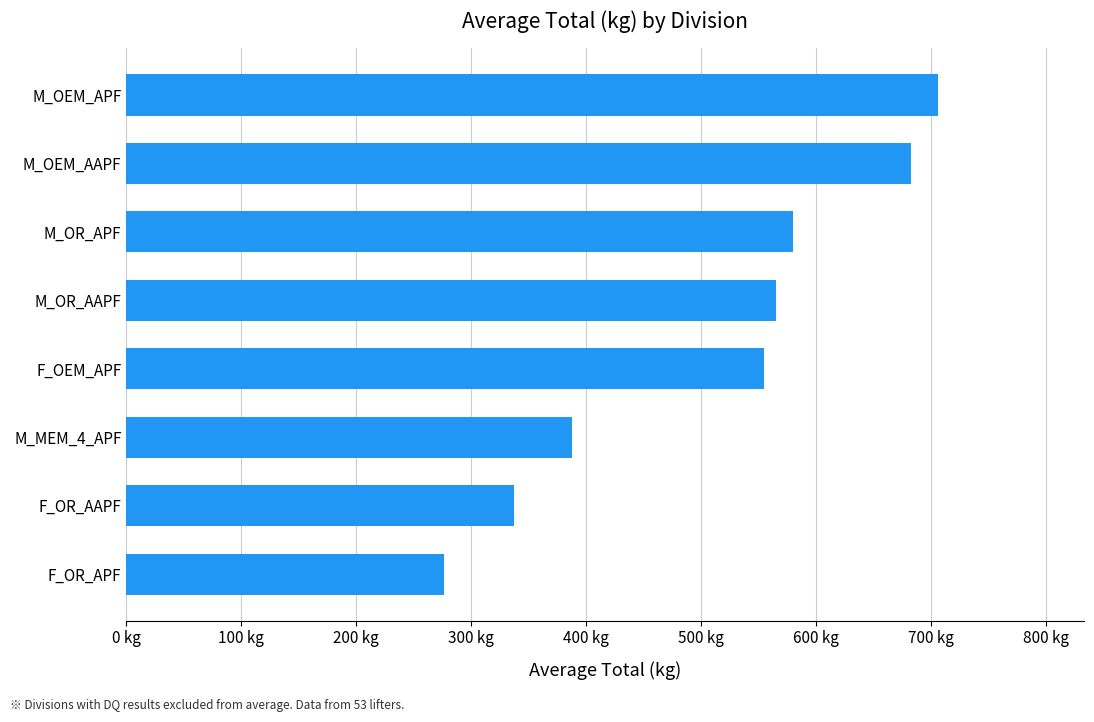

What is the sum of all values?

4091.3